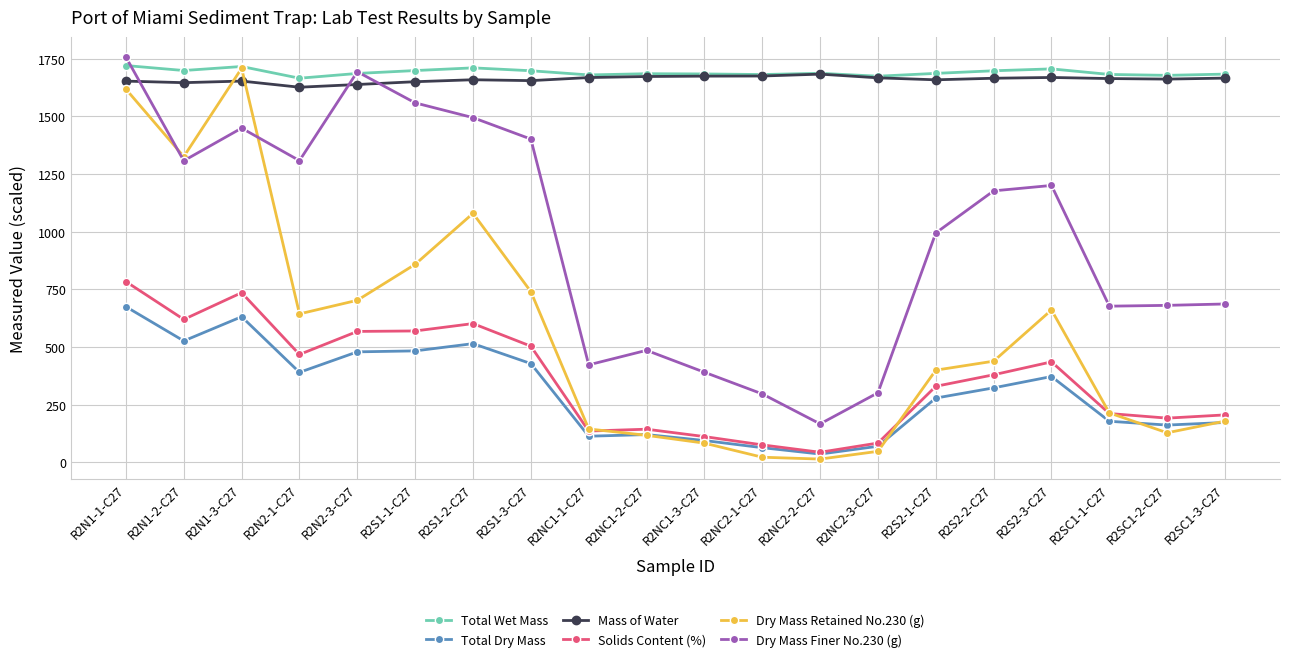

What are all the series names shown in the legend?

Total Wet Mass, Total Dry Mass, Mass of Water, Solids Content (%), Dry Mass Retained No.230 (g), Dry Mass Finer No.230 (g)